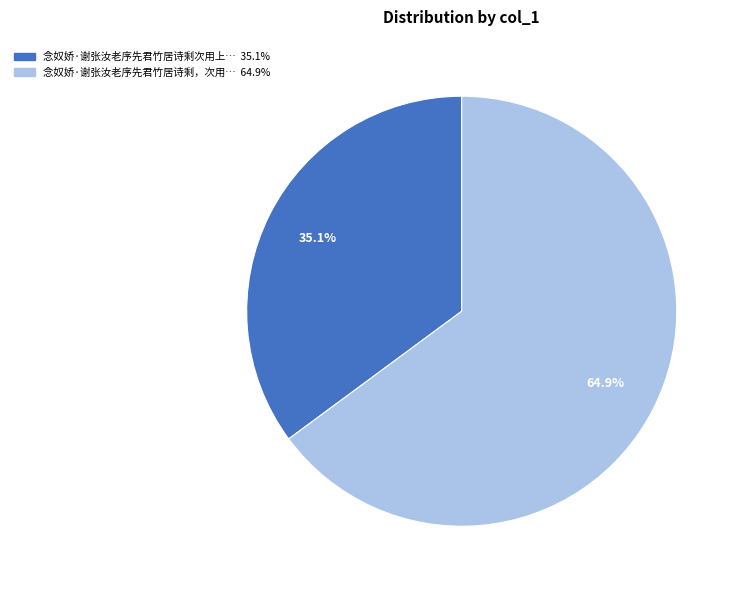

Is there any slice that represents more than half of the pie?

Yes